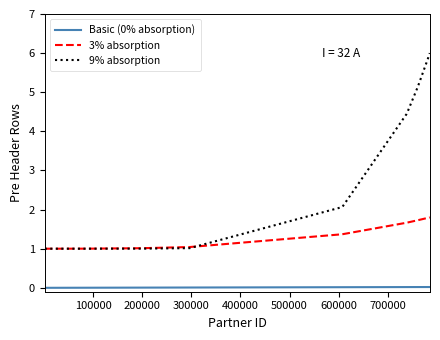

Which series has the largest total across all categories?

9% absorption